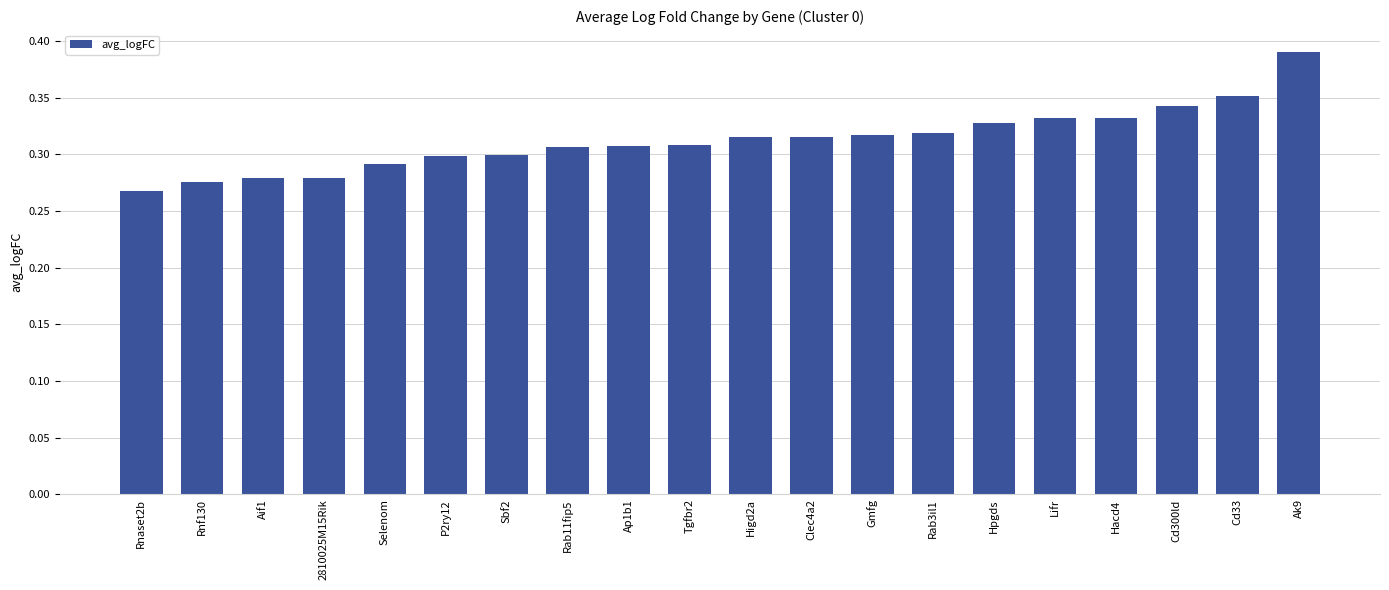

Is it true that the value at P2ry12 is 0.5?

False